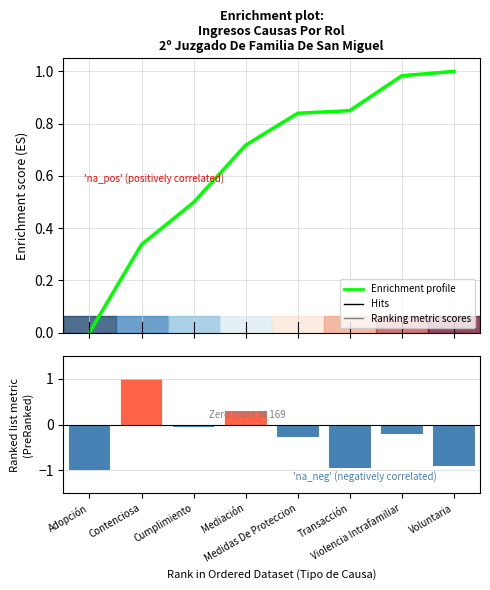

What is the average value of the Ranking metric scores series?

-0.3